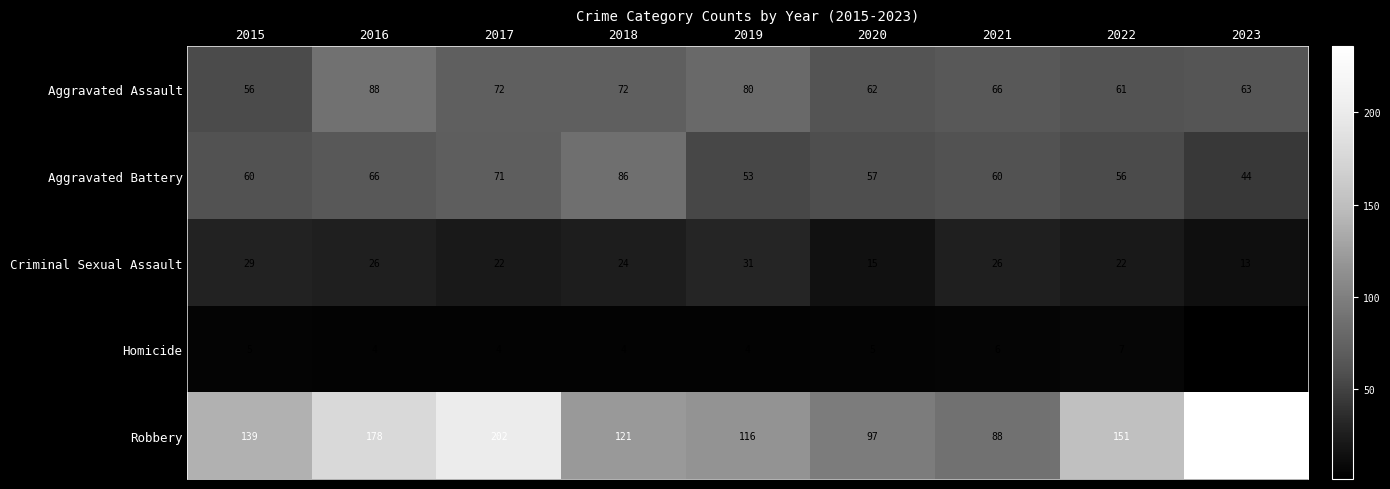

At 2016, list the series in order from smallest to largest.

Homicide, Criminal Sexual Assault, Aggravated Battery, Aggravated Assault, Robbery